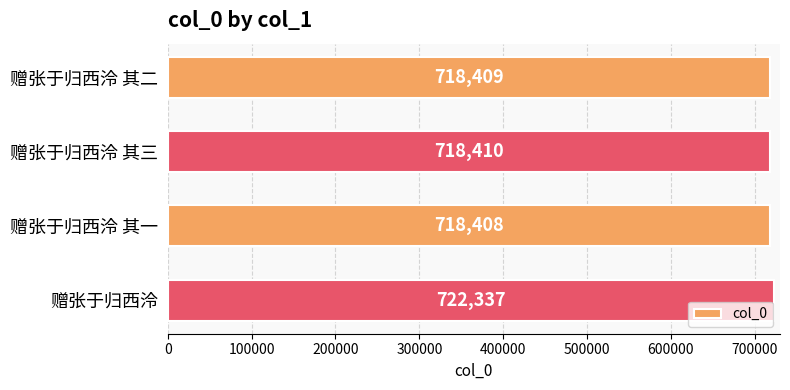

How many values are below 718410?

2